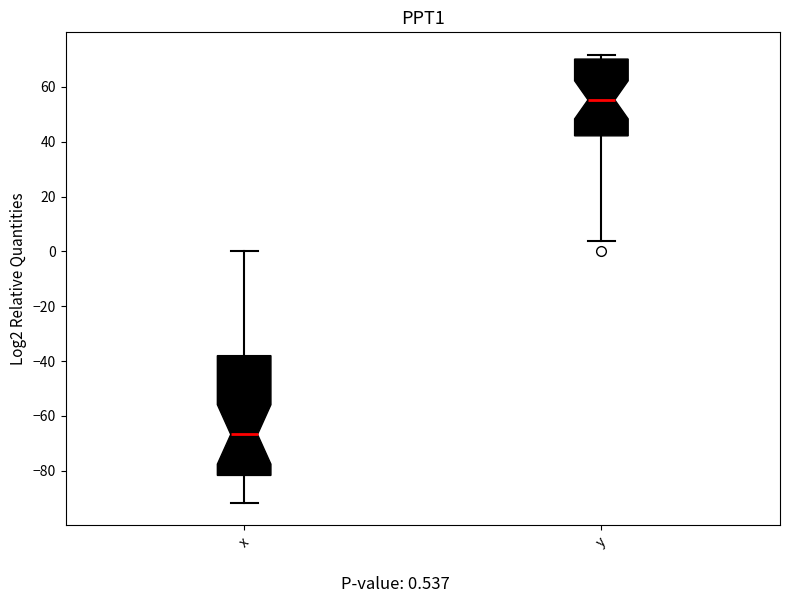

Where is the lower edge of the box for y on the y-axis? The values are not printed on the chart, so give them approximately, as read against the axis.

42